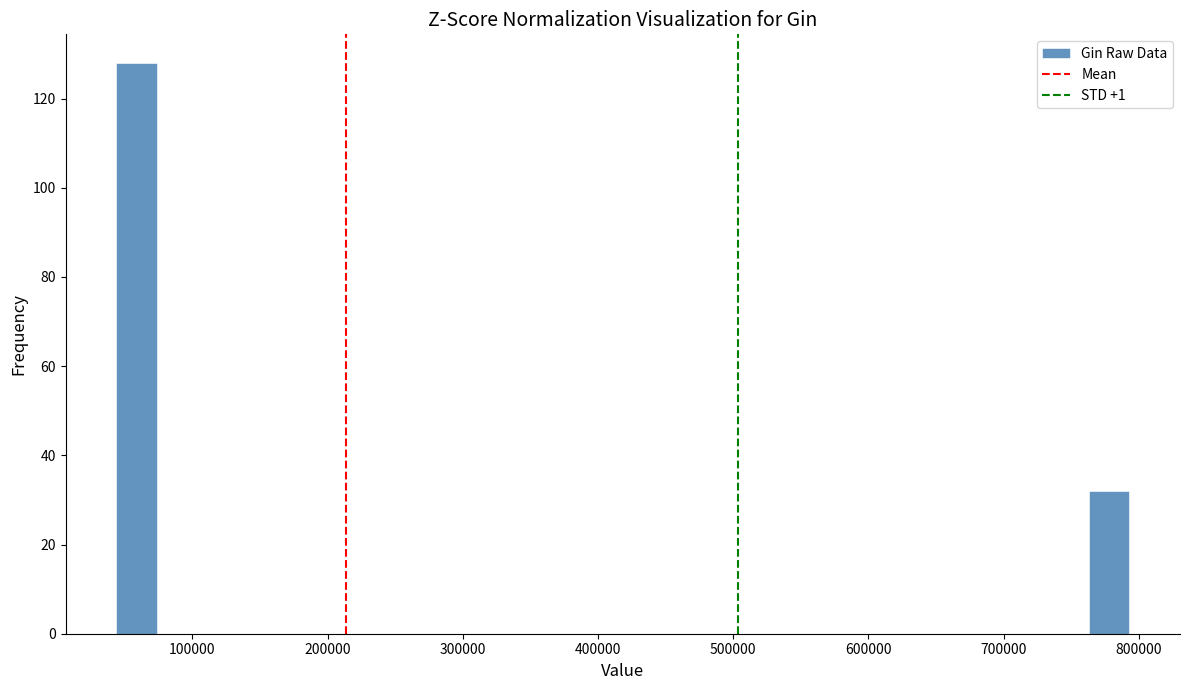

Read against the x-axis, roughly where is the centre of the tallest bar?

60000